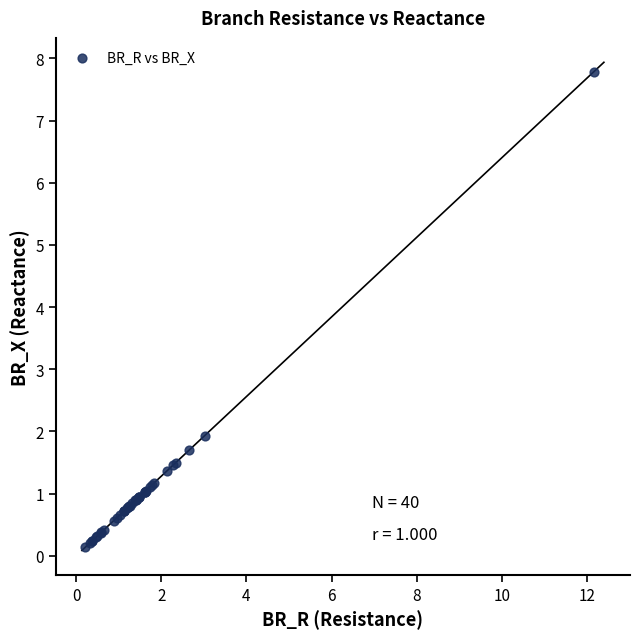

What Y value in the scatter plot is closest to 3?

1.9